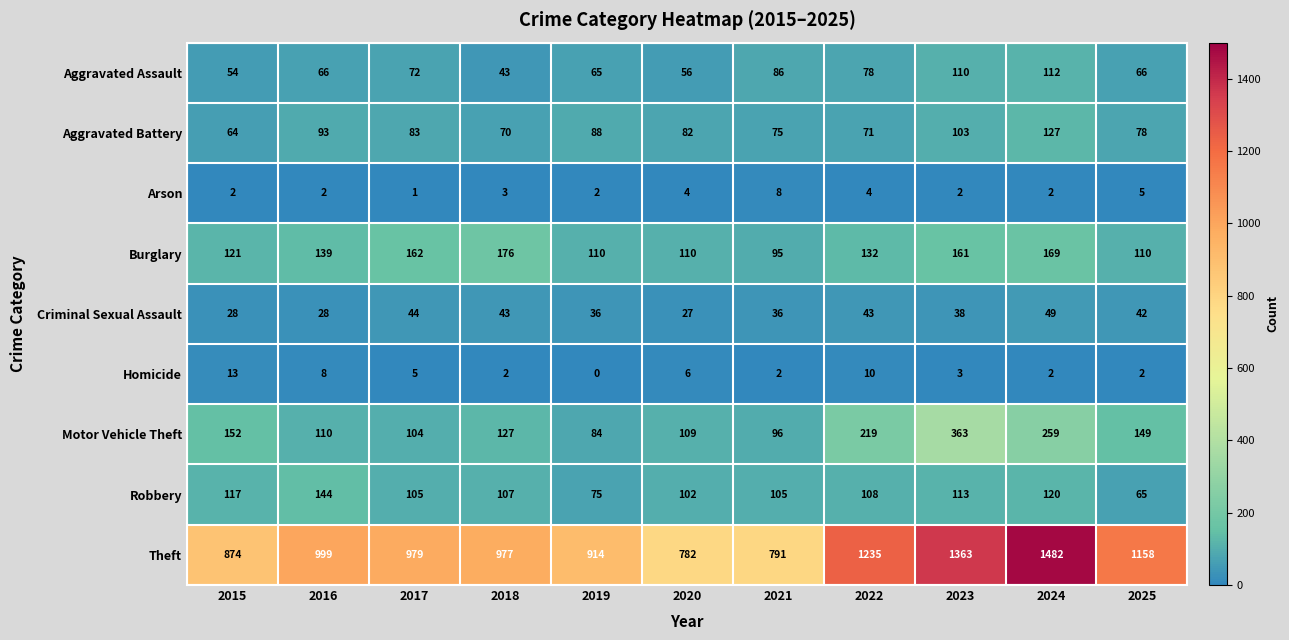

Which series has the largest total across all categories?

Theft